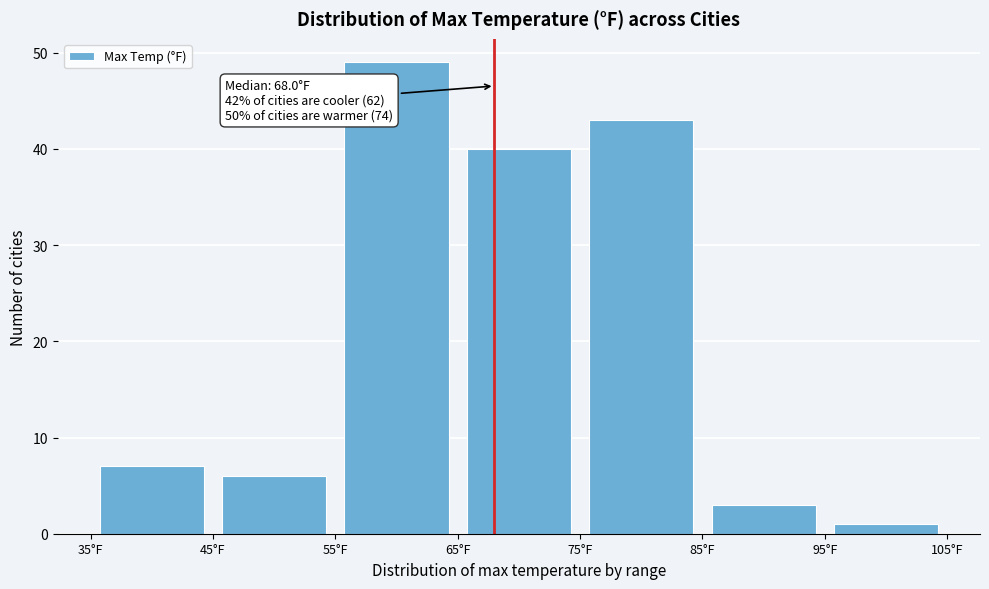

Over which range of the x-axis is the bar tallest?

55 to 65